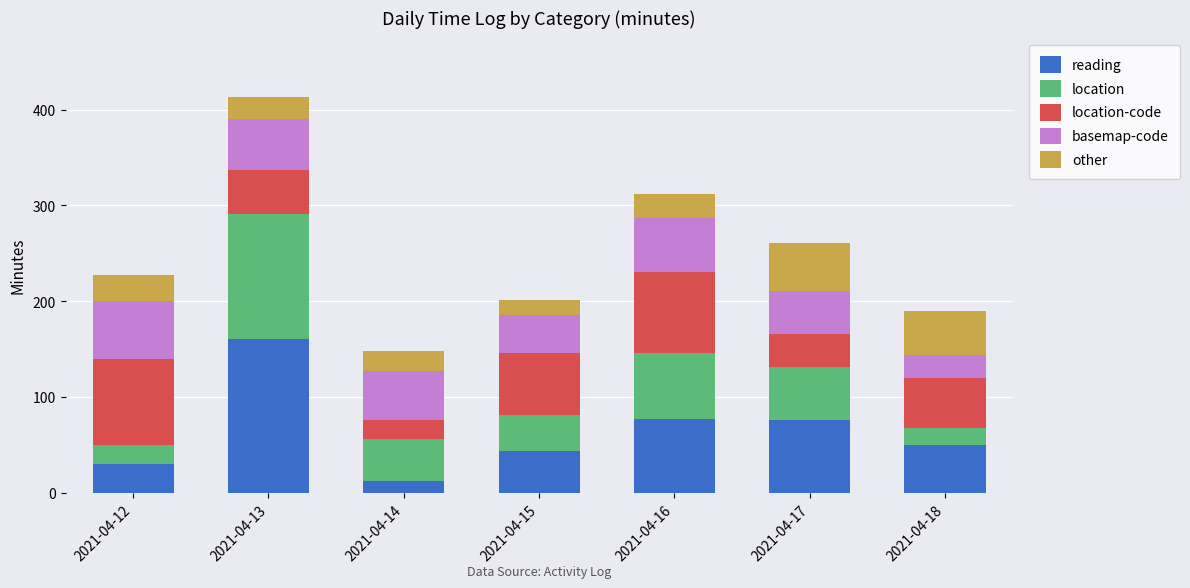

How many distinct data groups are displayed?

5